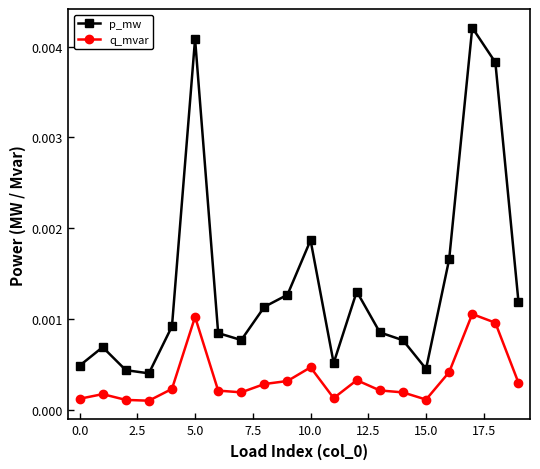

At how many categories does at least one series exceed 0?

20